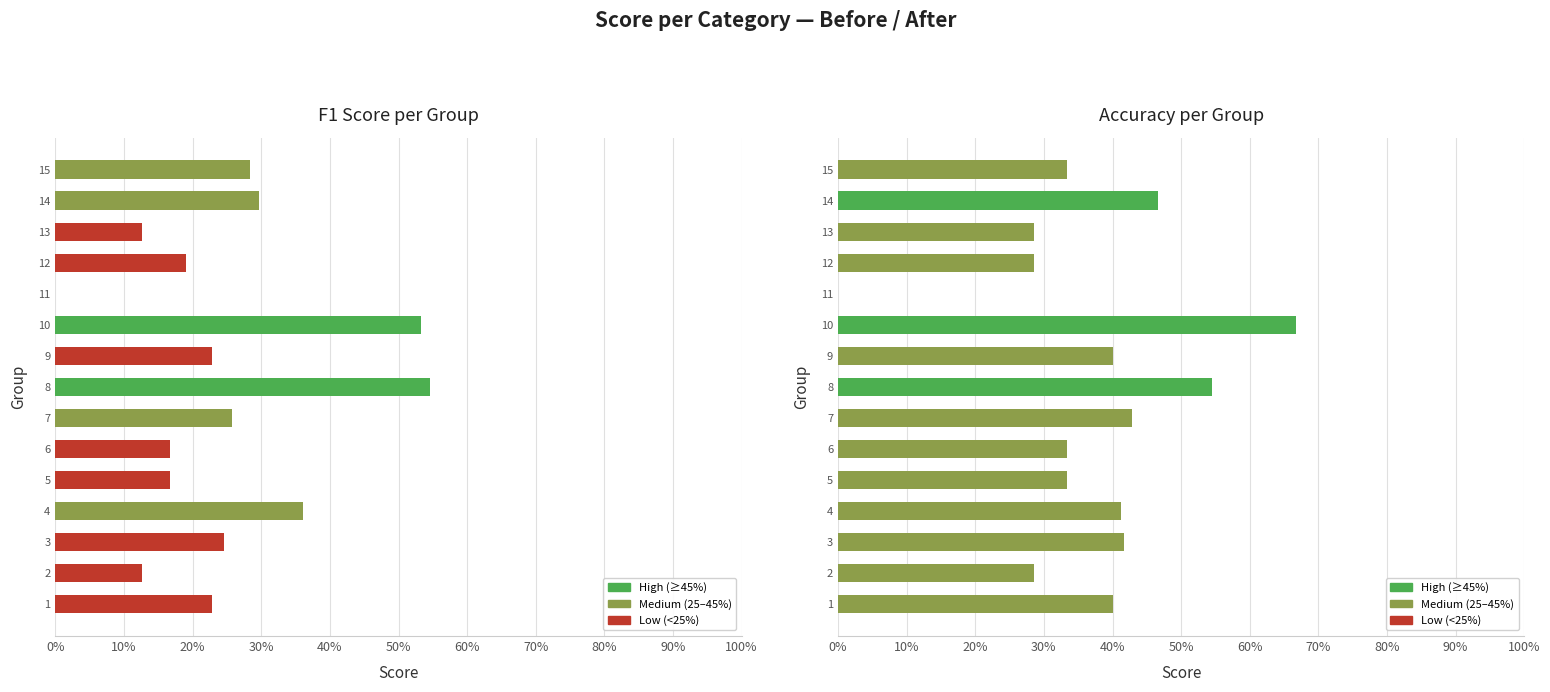

How many data points in f1 are above 0?

14